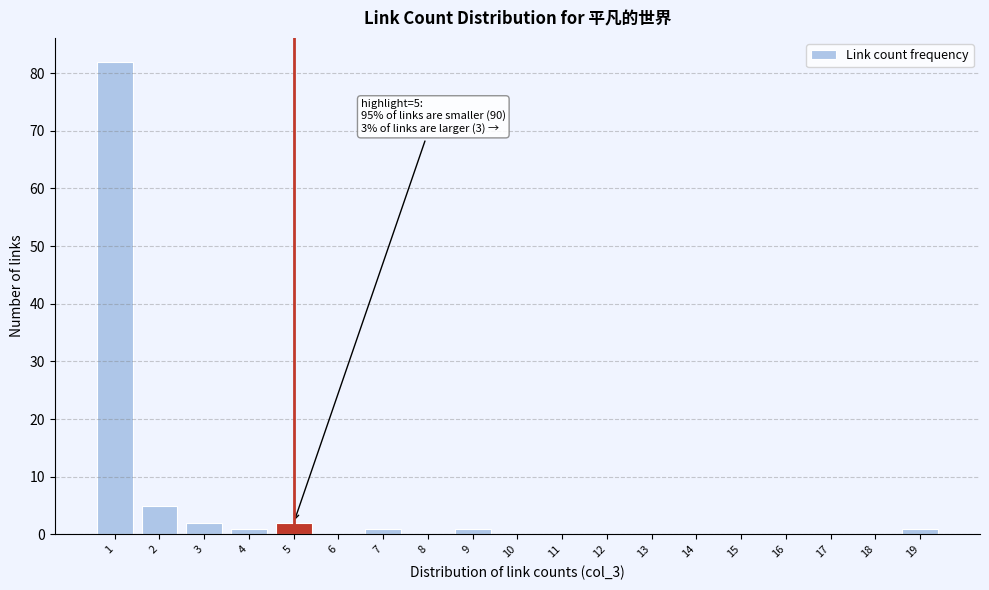

Which range on the x-axis has the tallest bar?

0.5 to 1.5